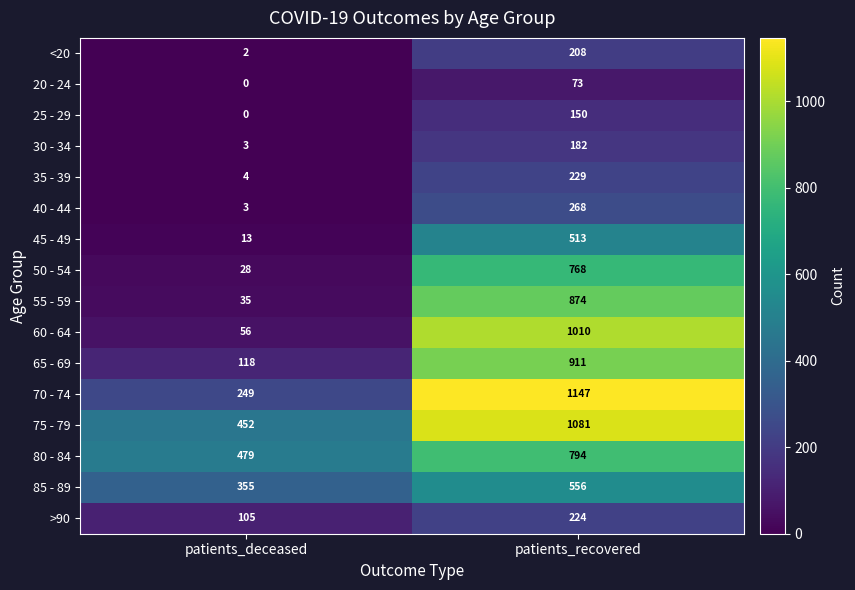

The 30 - 34 series shows 3 at patients_deceased. True or false?

True